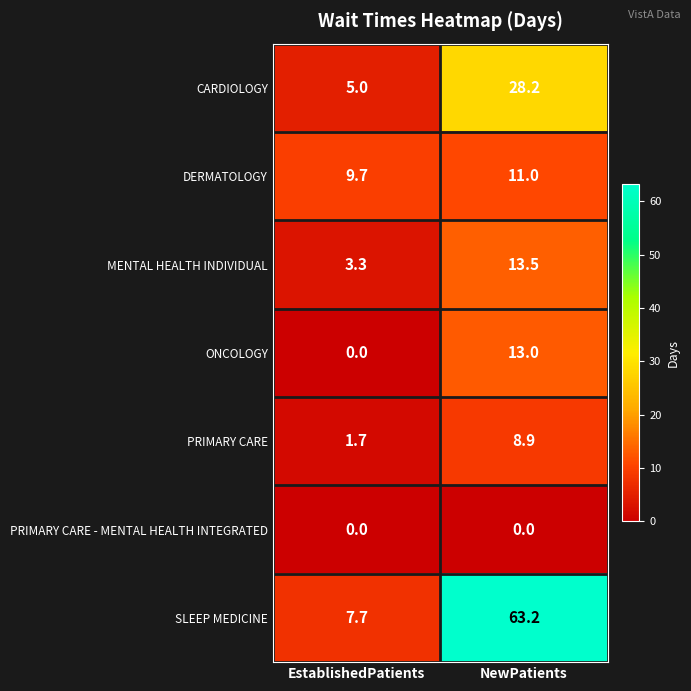

At NewPatients, list the series in order from largest to smallest.

SLEEP MEDICINE, CARDIOLOGY, MENTAL HEALTH INDIVIDUAL, ONCOLOGY, DERMATOLOGY, PRIMARY CARE, PRIMARY CARE - MENTAL HEALTH INTEGRATED